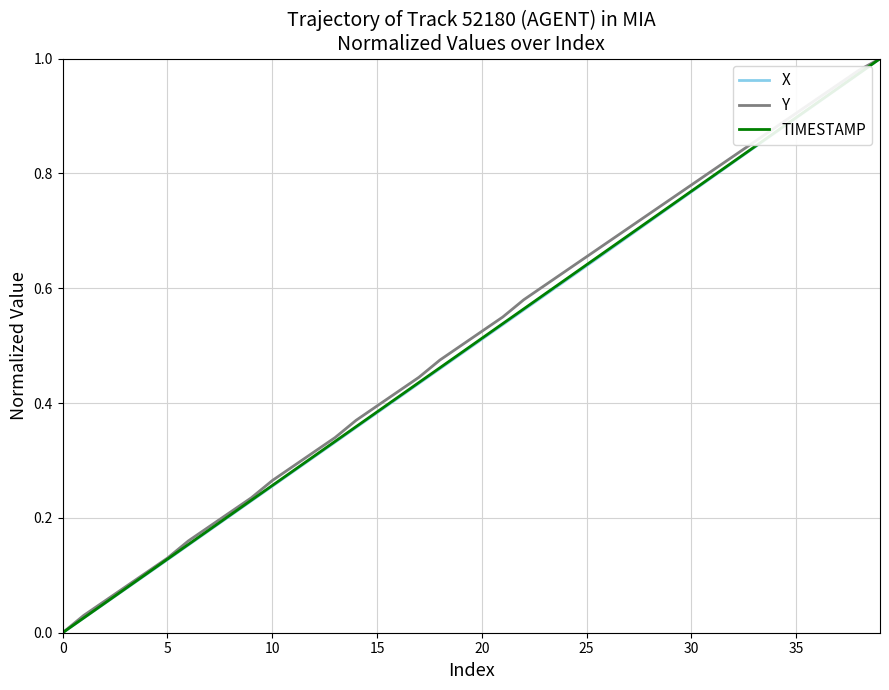

List the series in order of their peak value, highest first.

X, Y, TIMESTAMP